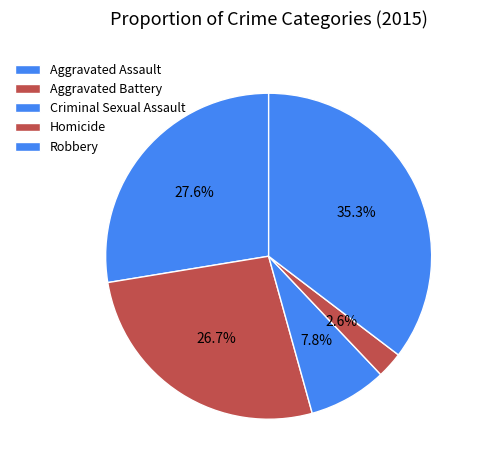

Does Aggravated Assault represent more than half of the total?

No